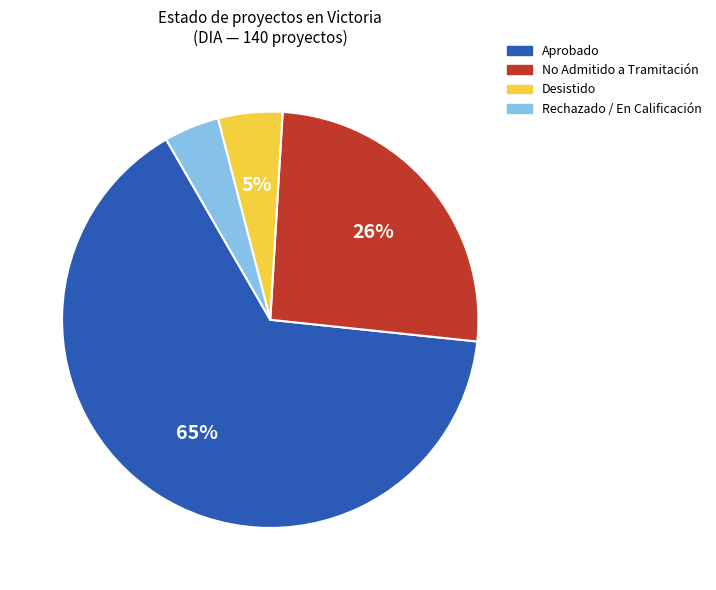

How many segments does this pie chart have?

4